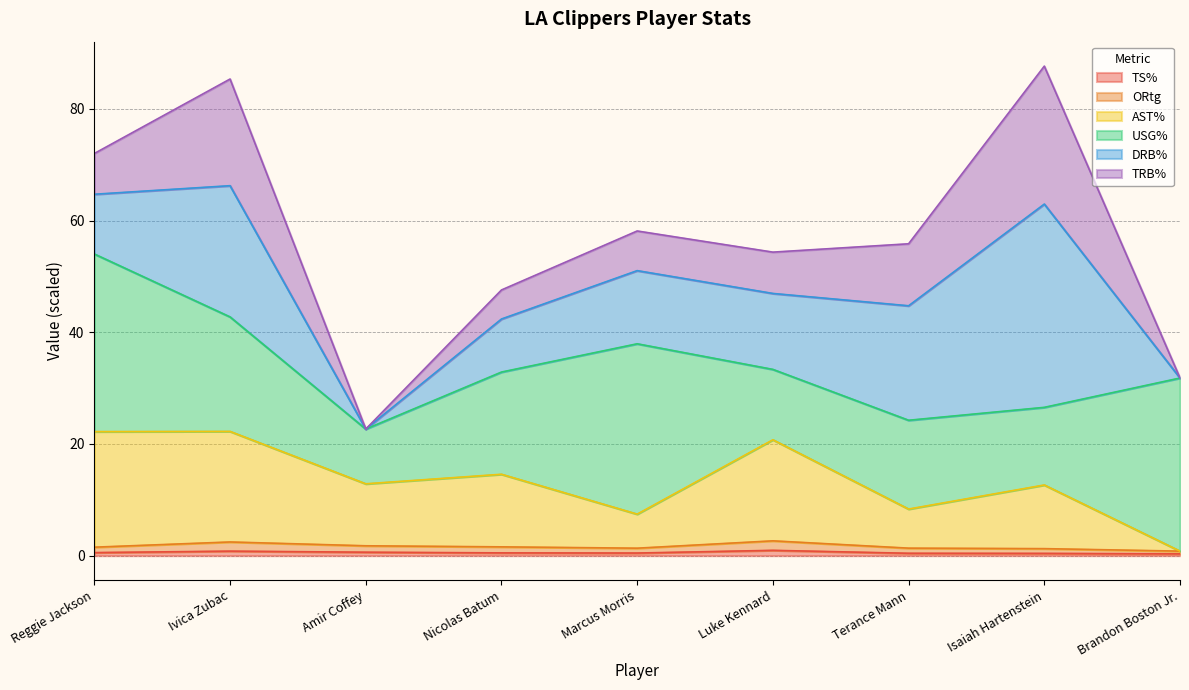

Does the chart display data point markers on the line(s)?

No